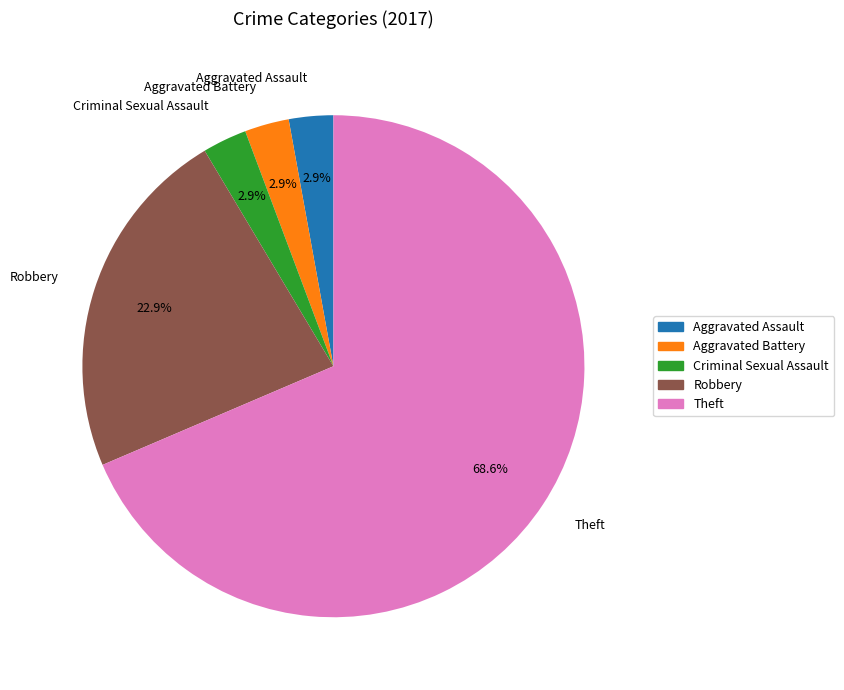

How many slices are in this pie chart?

5